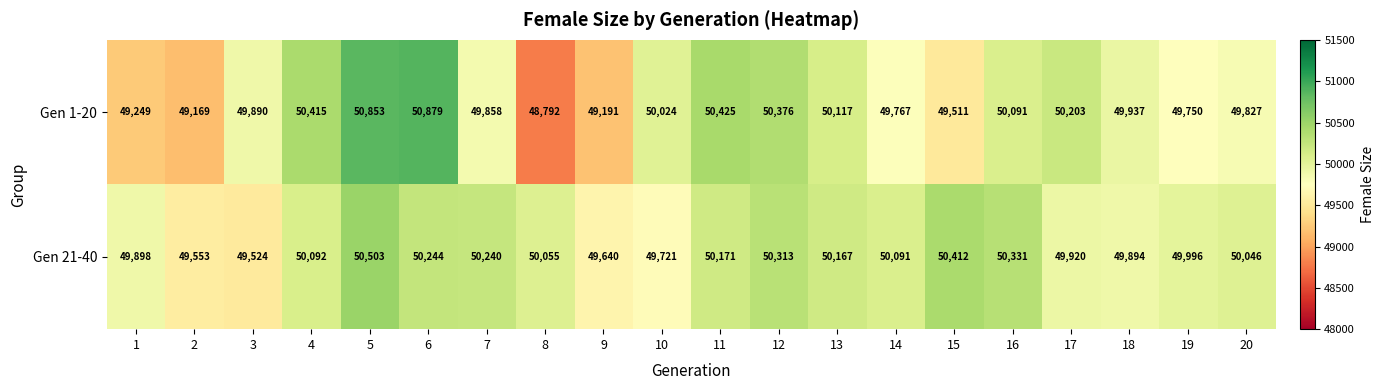

Which series has the widest spread of values?

Gen 1-20